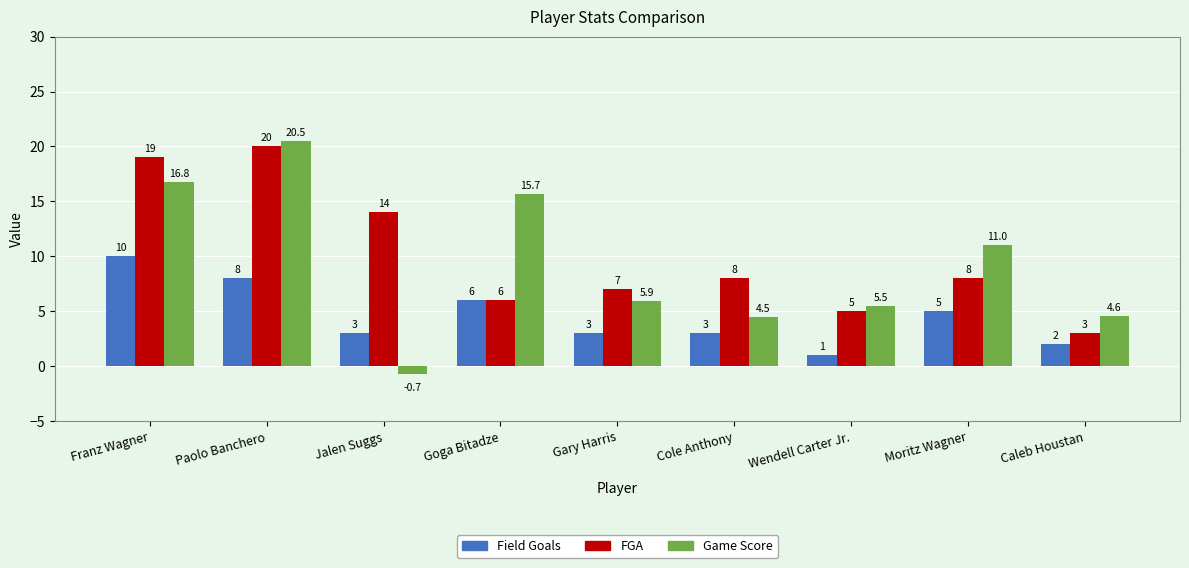

True or false: Field Goals has a value of 1.4 at Gary Harris.

False